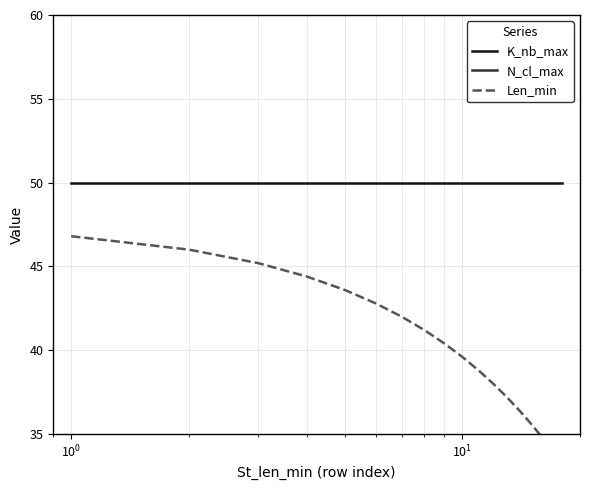

True or false: N_cl_max and K_nb_max cross at least once.

False